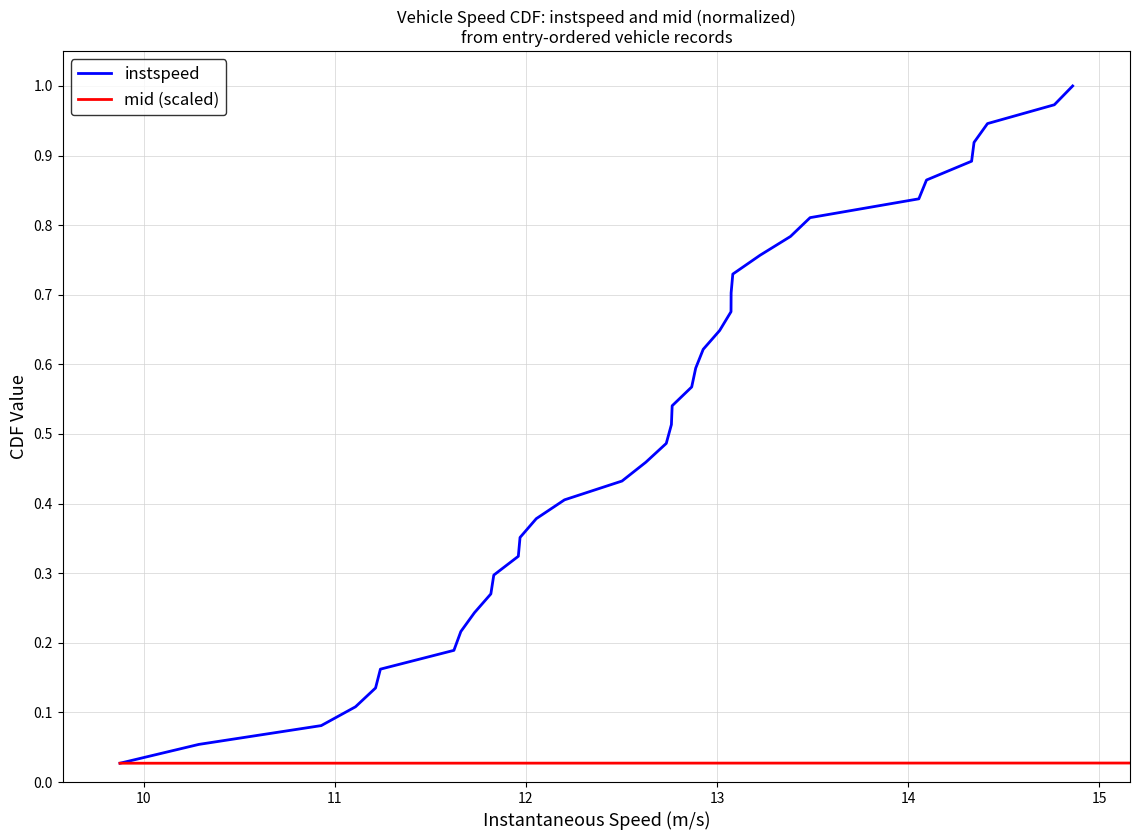

True or false: instspeed and mid (scaled) intersect in this chart.

False